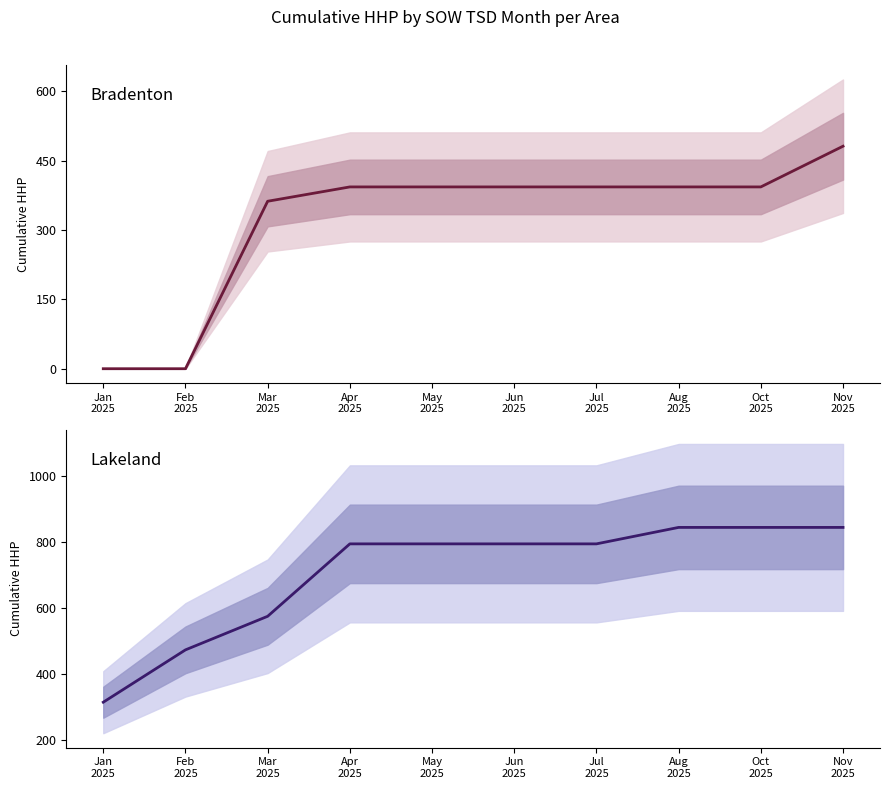

List the series in order of their peak value, highest first.

Lakeland, Bradenton